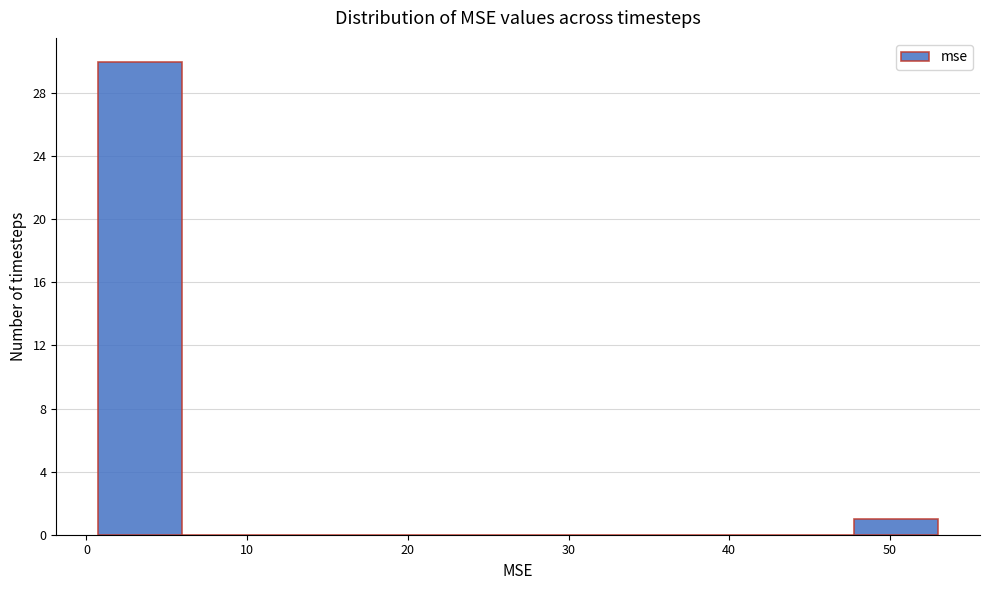

Reading left to right, transcribe this chart: for each bar, give the range it covers on the x-axis and its height. Neither the bar edges nor the heights are printed on the chart, so give them approximately, as read against the axes.

1 to 6: 30
6 to 11: 0
11 to 16: 0
16 to 22: 0
22 to 27: 0
27 to 32: 0
32 to 37: 0
37 to 43: 0
43 to 48: 0
48 to 53: 1